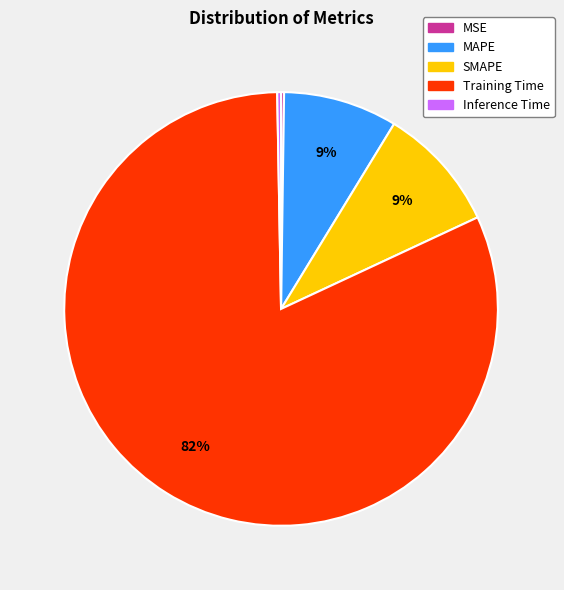

The SMAPE slice represents 15% of the pie. True or false?

False